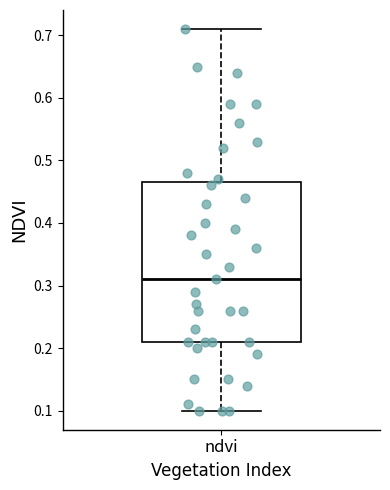

Read this box plot against the y-axis: the position of the median line, the range covered by the box, and the ends of both whiskers. The values are not printed on the chart, so give them approximately, as read against the axis.

median 0.31, box 0.21 to 0.47, whiskers 0.10 to 0.71